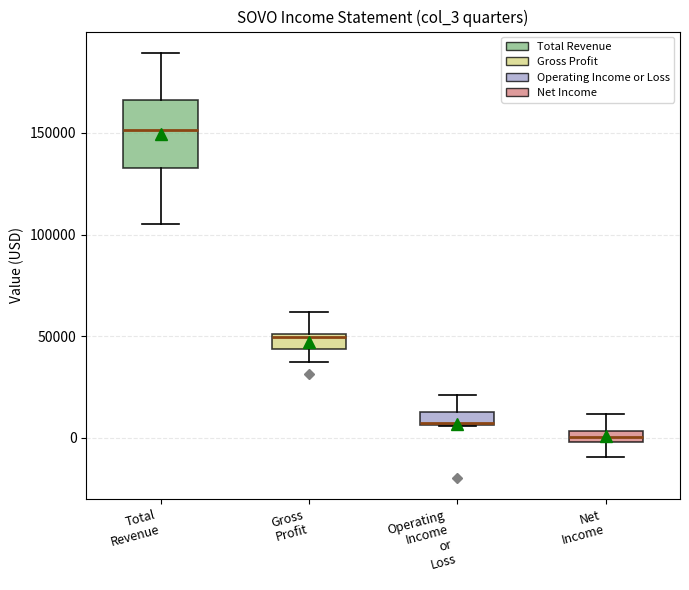

Which box has the lowest median line?

Net Income